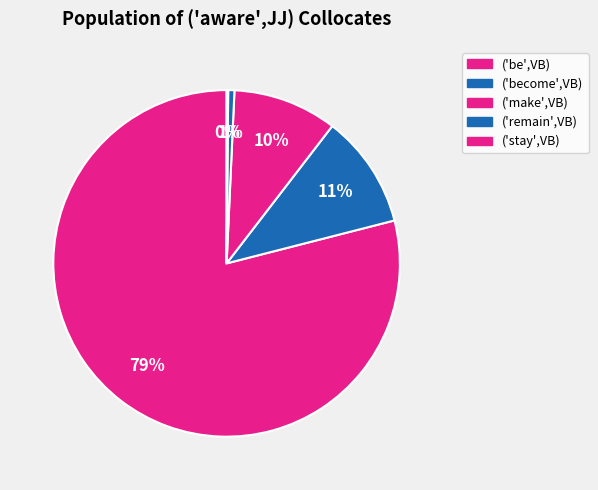

Approximately how many times larger is the value at ('become',VB) compared to ('be',VB)?

0.1